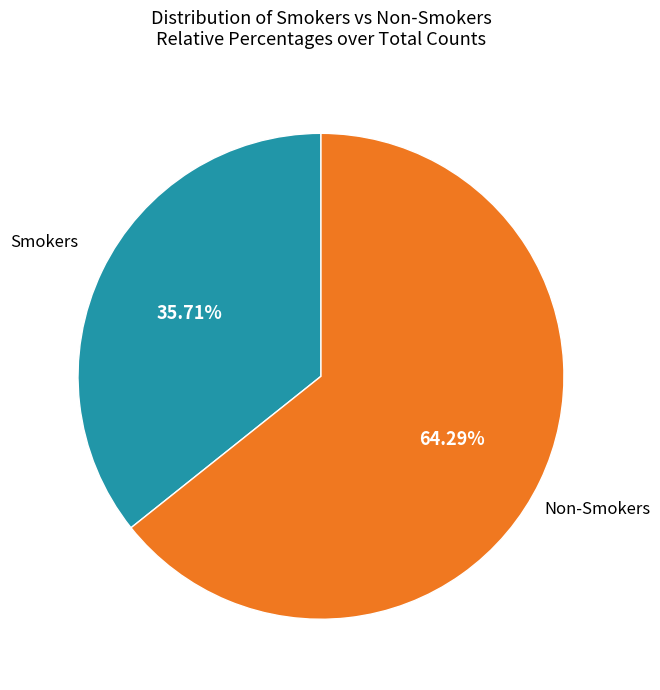

To the nearest percent, what percentage of the pie is Smokers?

36%